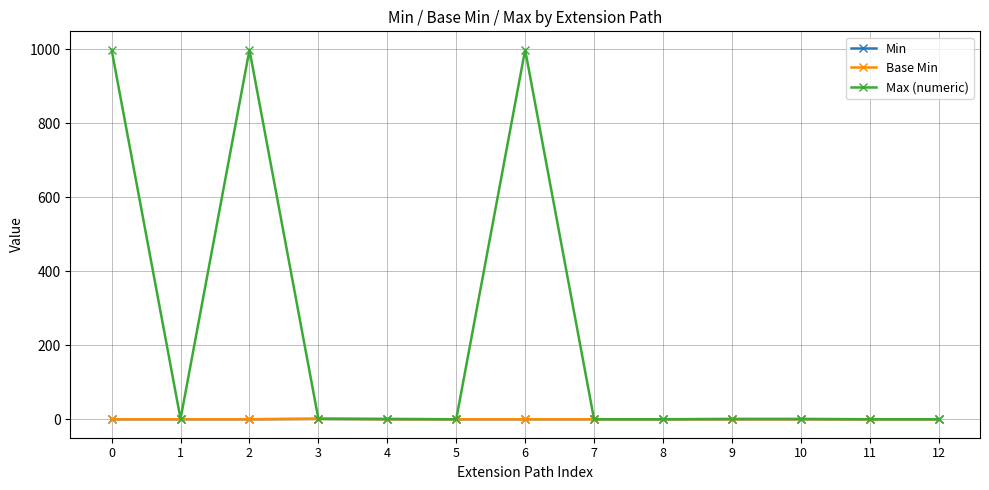

Does the chart have visible grid lines?

Yes